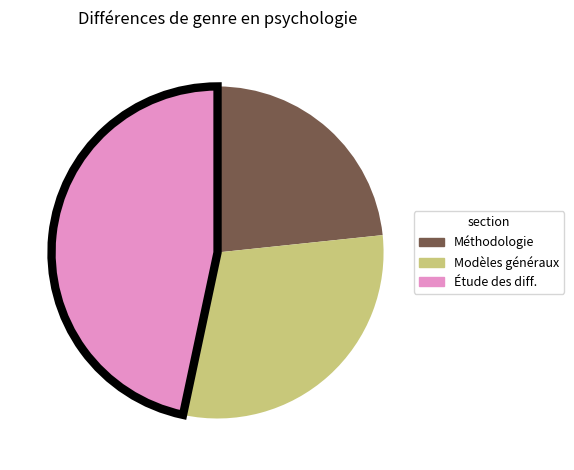

Is there a majority slice in this chart?

No